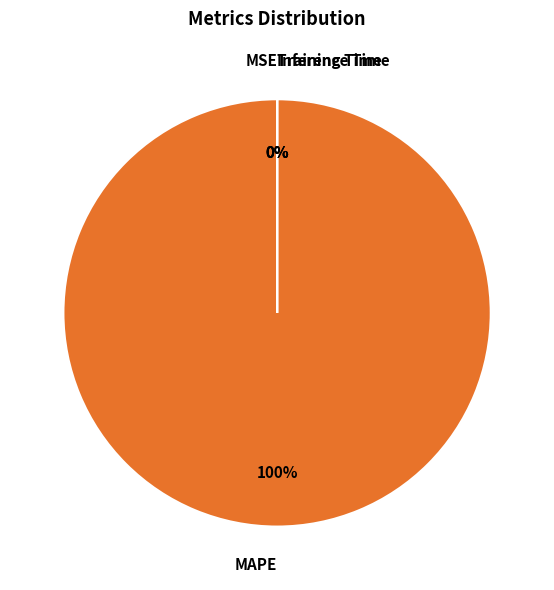

Count the number of slices in the pie.

4